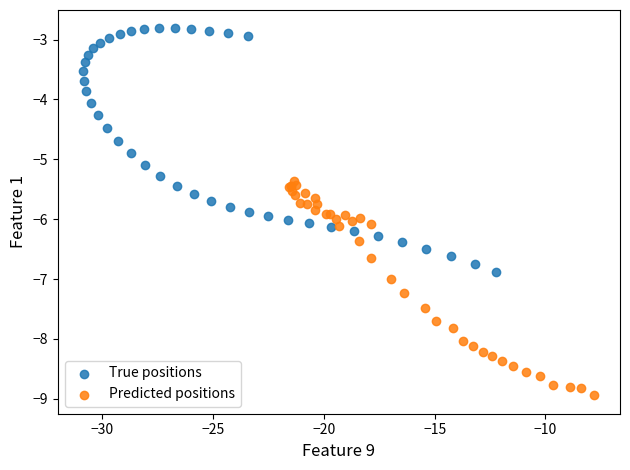

Which series has the largest Y range (max minus min)?

True positions